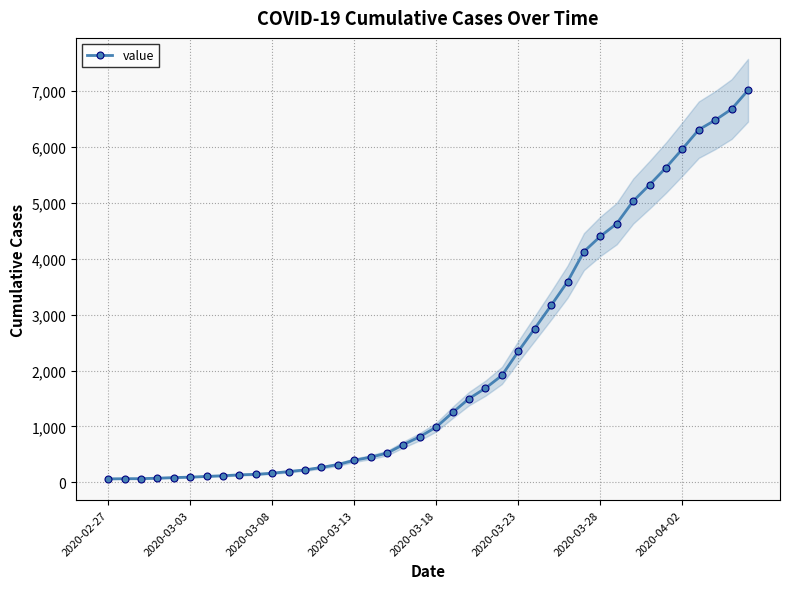

Where does the data first go above 990?

21